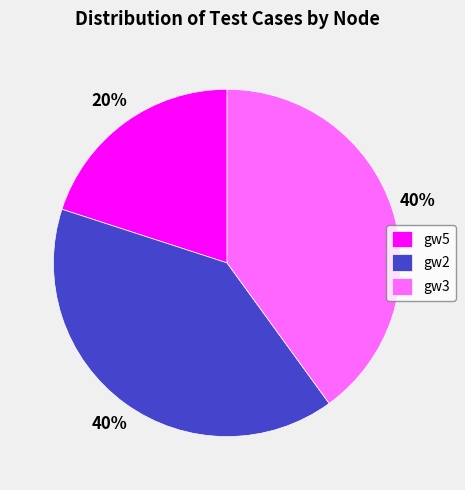

To the nearest percent, what is the average slice percentage?

33%